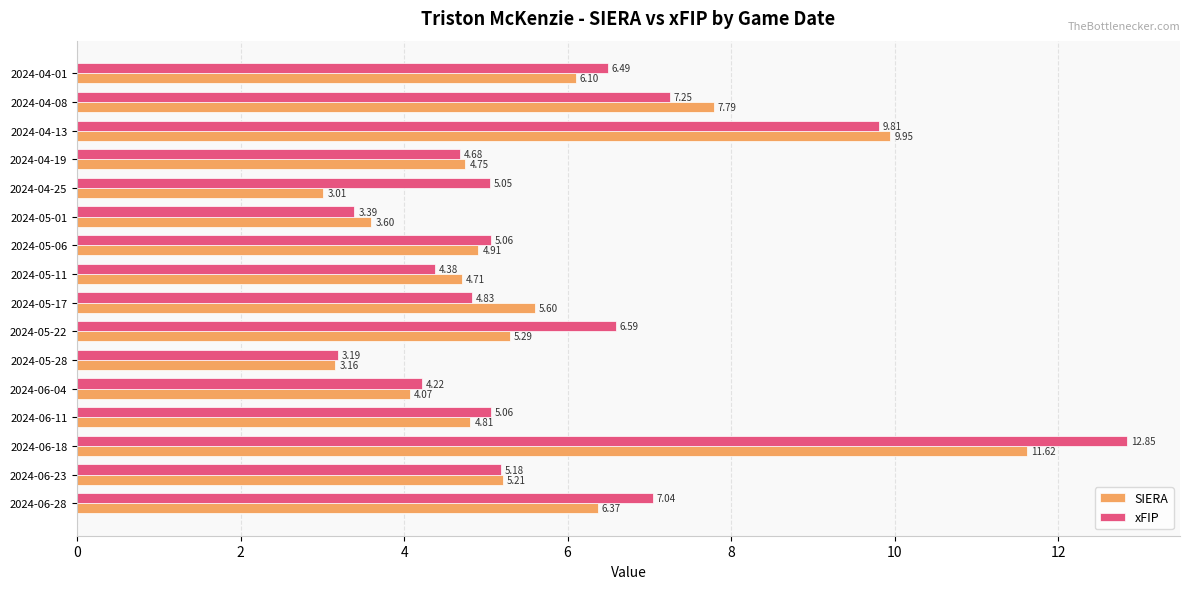

Which series has the widest spread of values?

xFIP